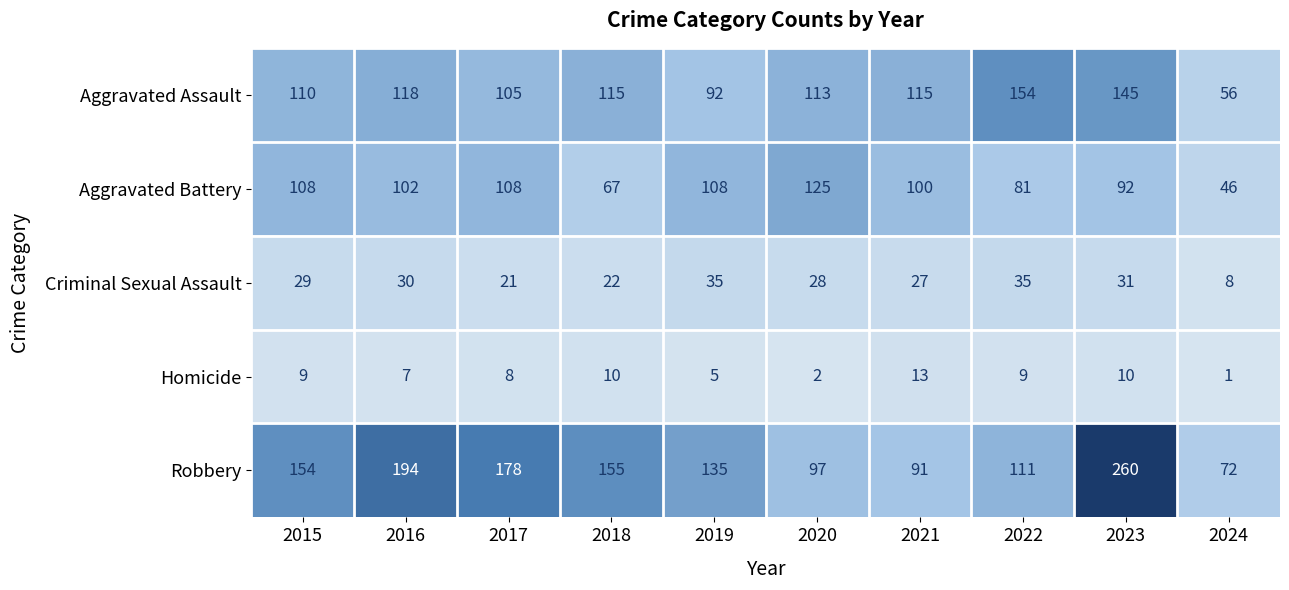

What is the difference between the Aggravated Battery values at 2018 and 2019?

41